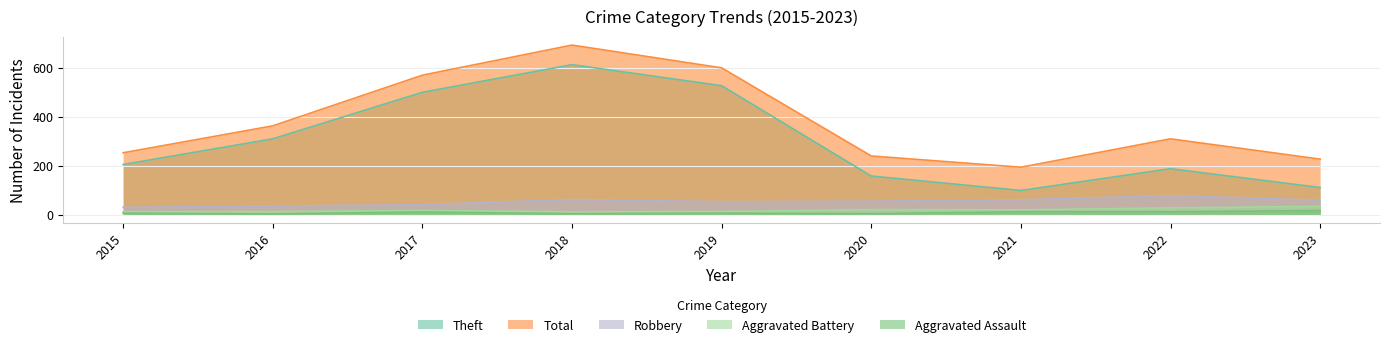

At which label does Aggravated Battery reach its minimum?

2015